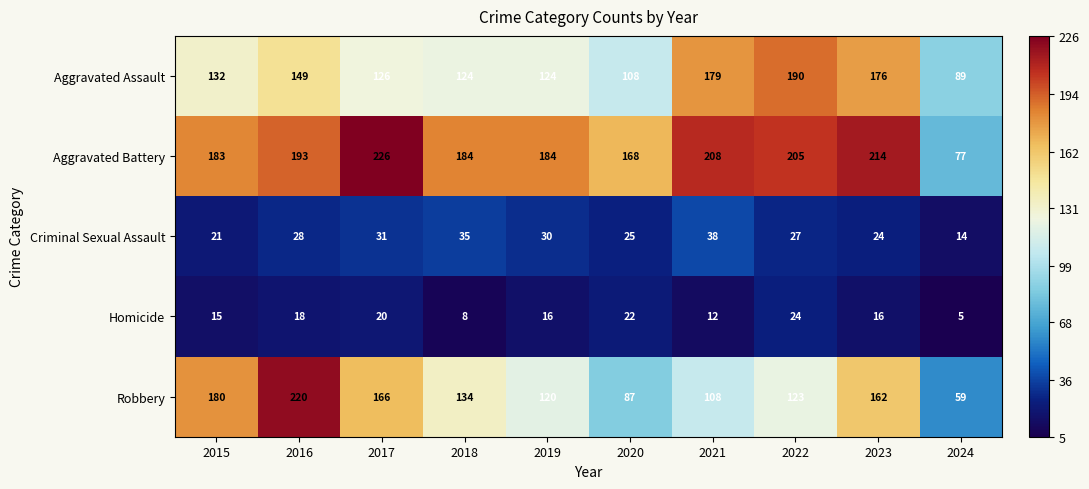

Which series has the largest range (max minus min)?

Robbery